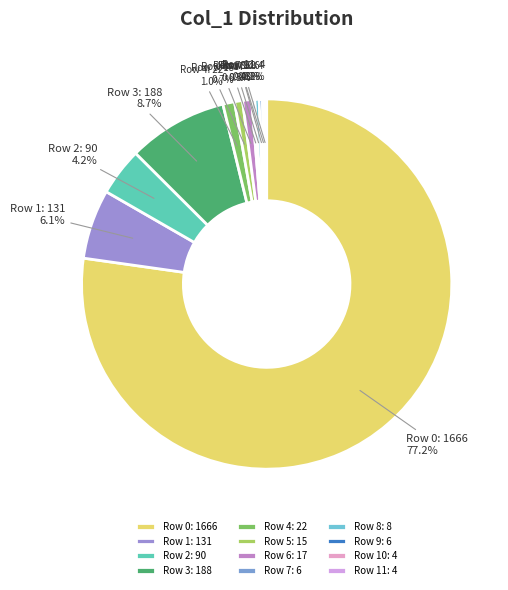

What is the total percentage of Row 7: 6 and Row 5: 15?

1.0%